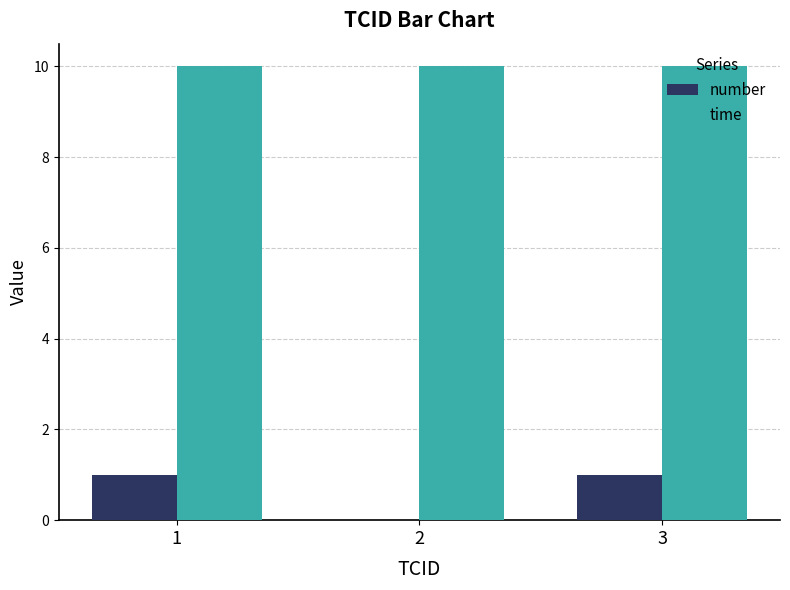

Is the value of time at 2 greater than the value of number at 2?

Yes